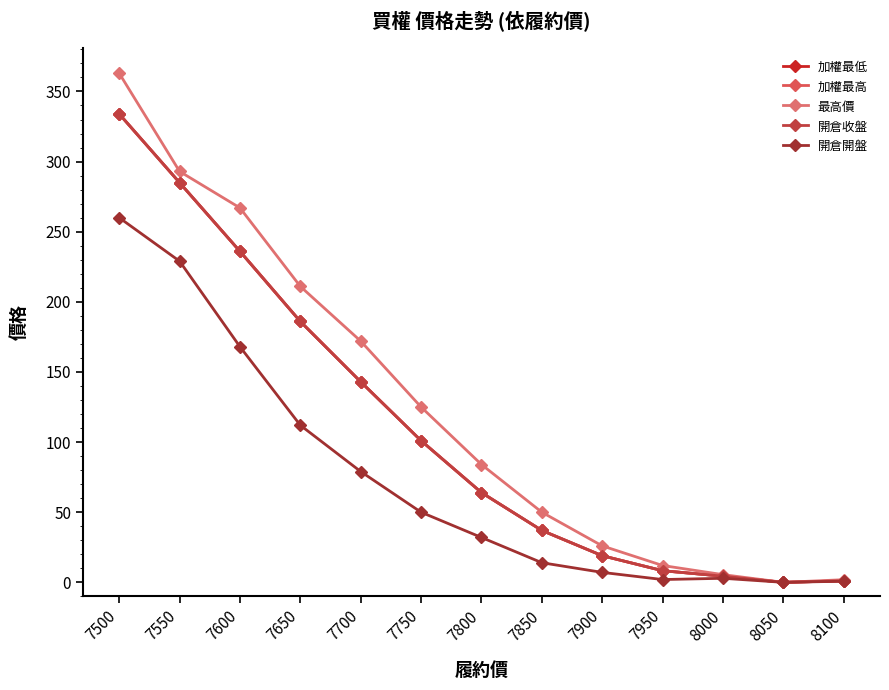

At which label does 加權最低 first exceed 64?

7500